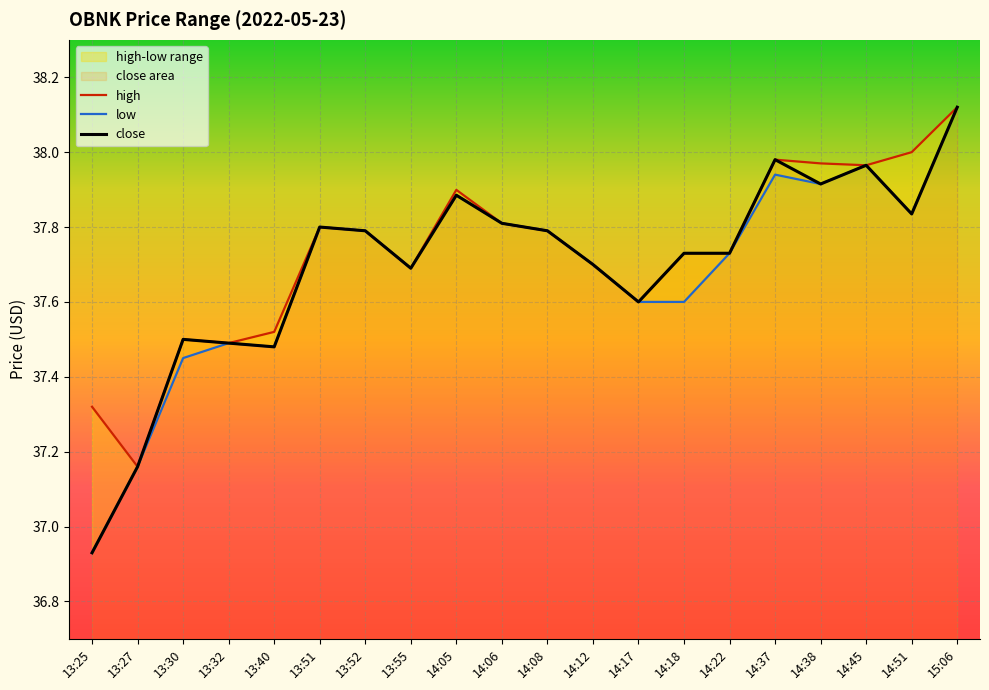

Reading right to left, extract all data points from this chart.

high: 38.1	38.0	38.0	38.0	38.0	37.7	37.7	37.6	37.7	37.8	37.8	37.9	37.7	37.8	37.8	37.5	37.5	37.5	37.2	37.3
low: 38.1	37.8	38.0	37.9	37.9	37.7	37.6	37.6	37.7	37.8	37.8	37.9	37.7	37.8	37.8	37.5	37.5	37.5	37.2	36.9
close: 38.1	37.8	38.0	37.9	38.0	37.7	37.7	37.6	37.7	37.8	37.8	37.9	37.7	37.8	37.8	37.5	37.5	37.5	37.2	36.9